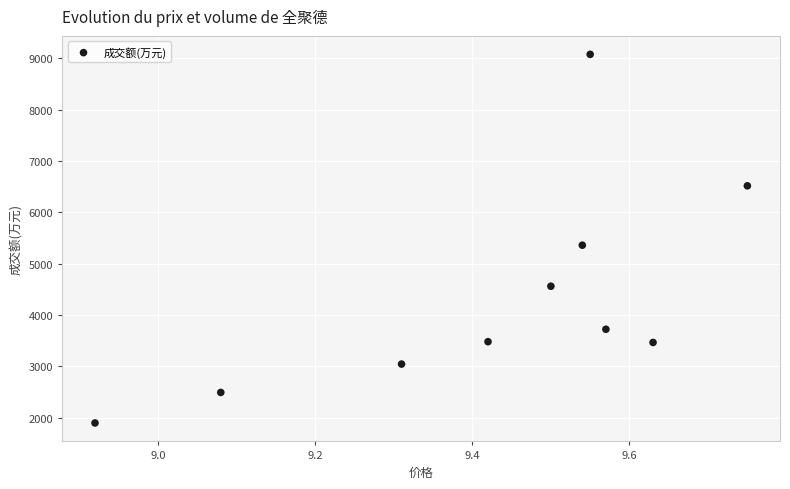

What is the average Y value?

4364